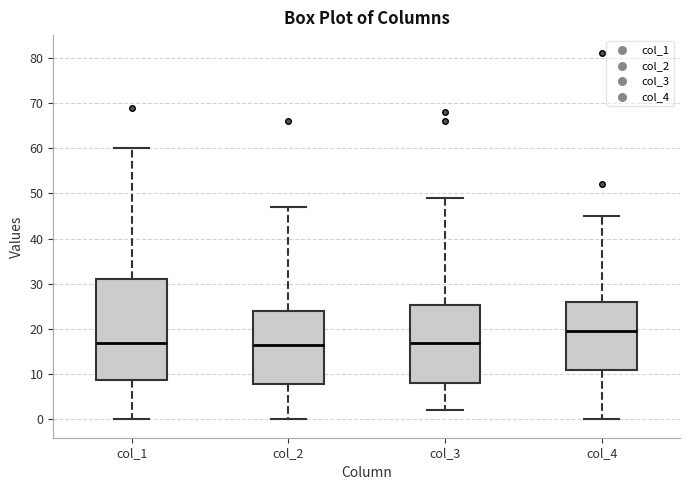

Where is the lower edge of the box for col_3 on the y-axis? The values are not printed on the chart, so give them approximately, as read against the axis.

8